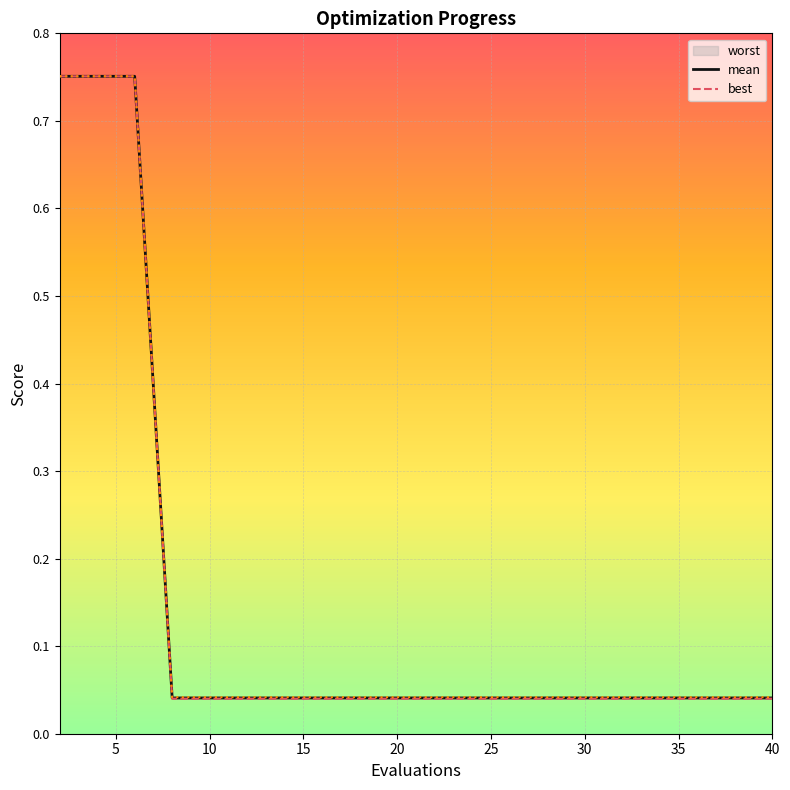

At how many categories does at least one series exceed 0?

20